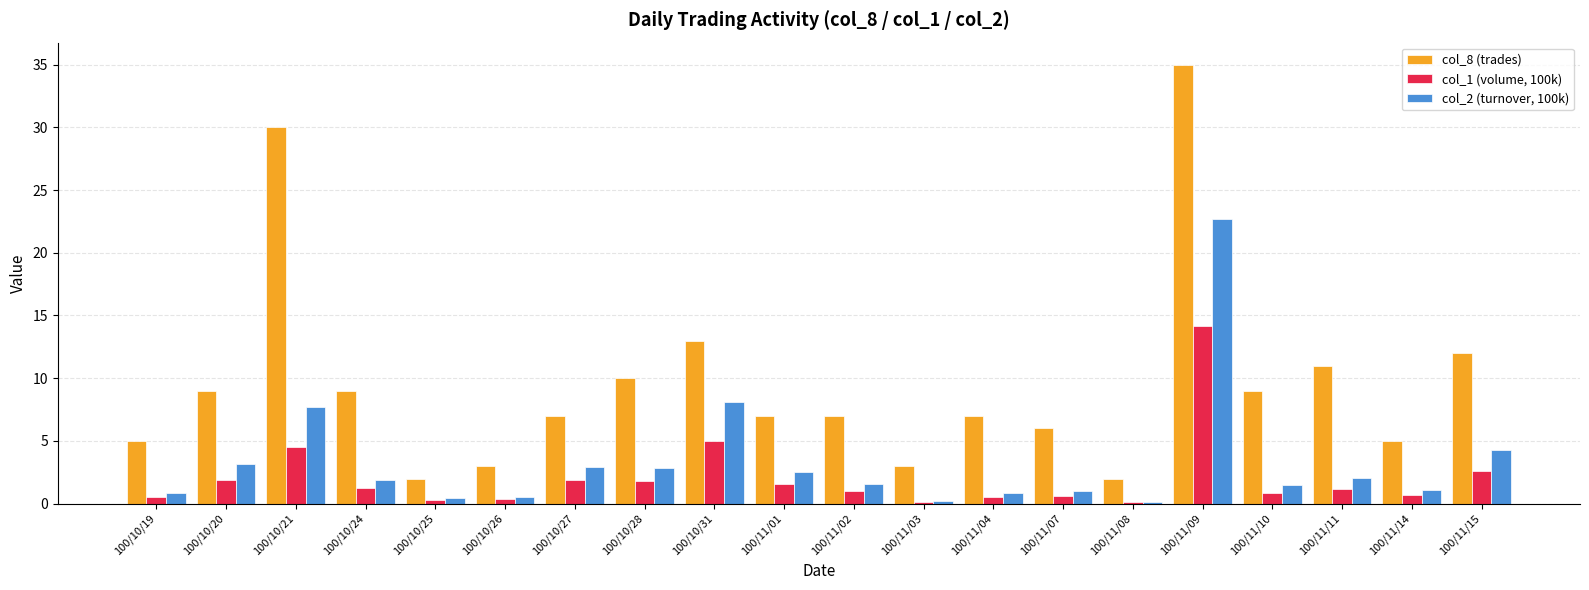

Which category has the highest value in the col_1 (volume, 100k) series?

100/11/09